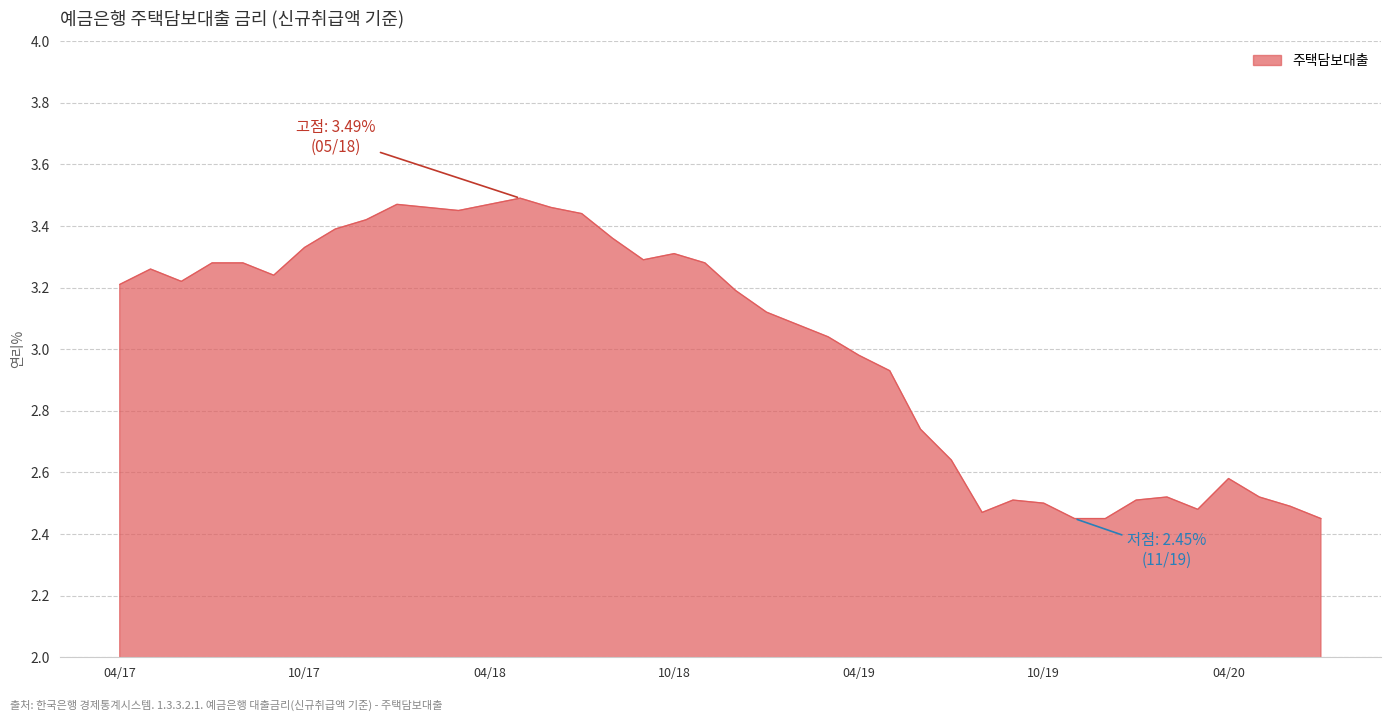

What is the difference between the maximum and minimum values?

1.0